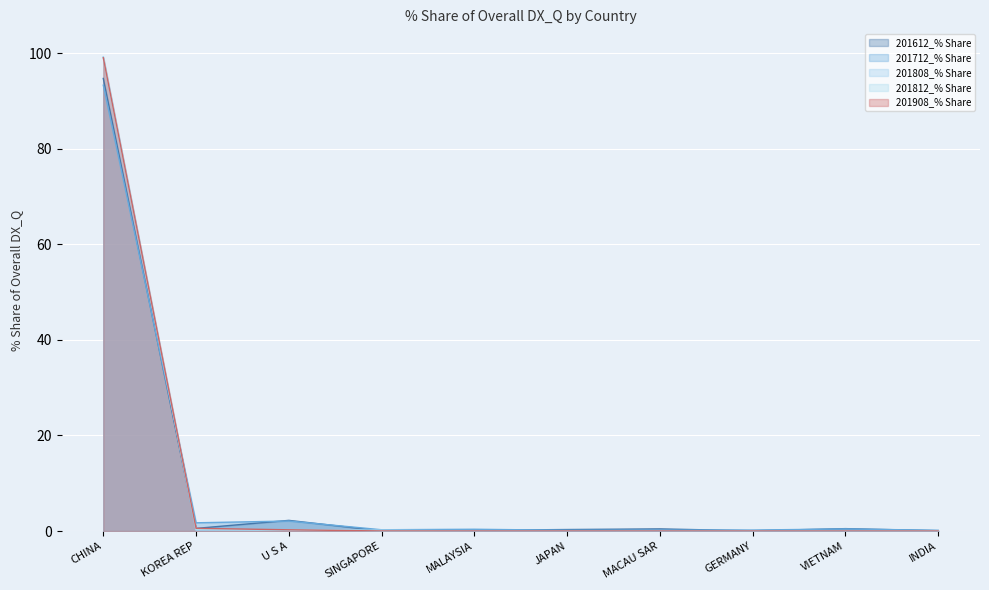

What is the difference between the maximum and minimum values in the 201612_% Share series?

94.7